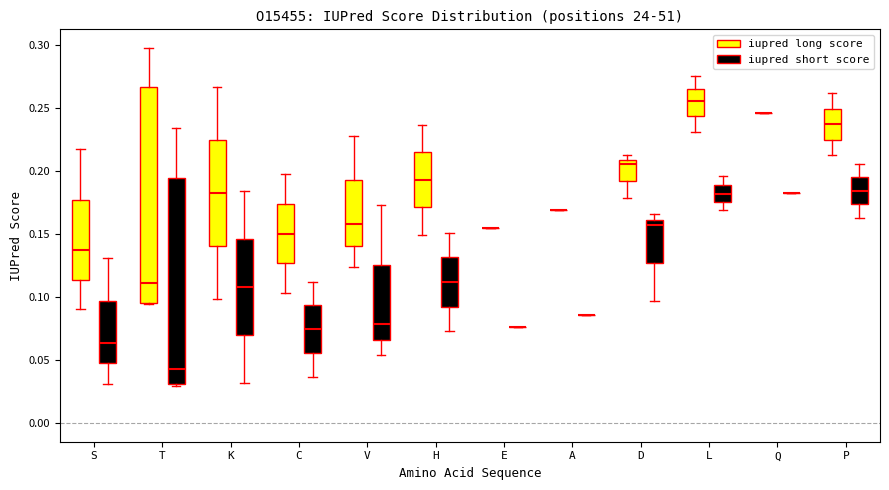

Where does the upper whisker of the box for K (iupred long score) end on the y-axis? The values are not printed on the chart, so give them approximately, as read against the axis.

0.265